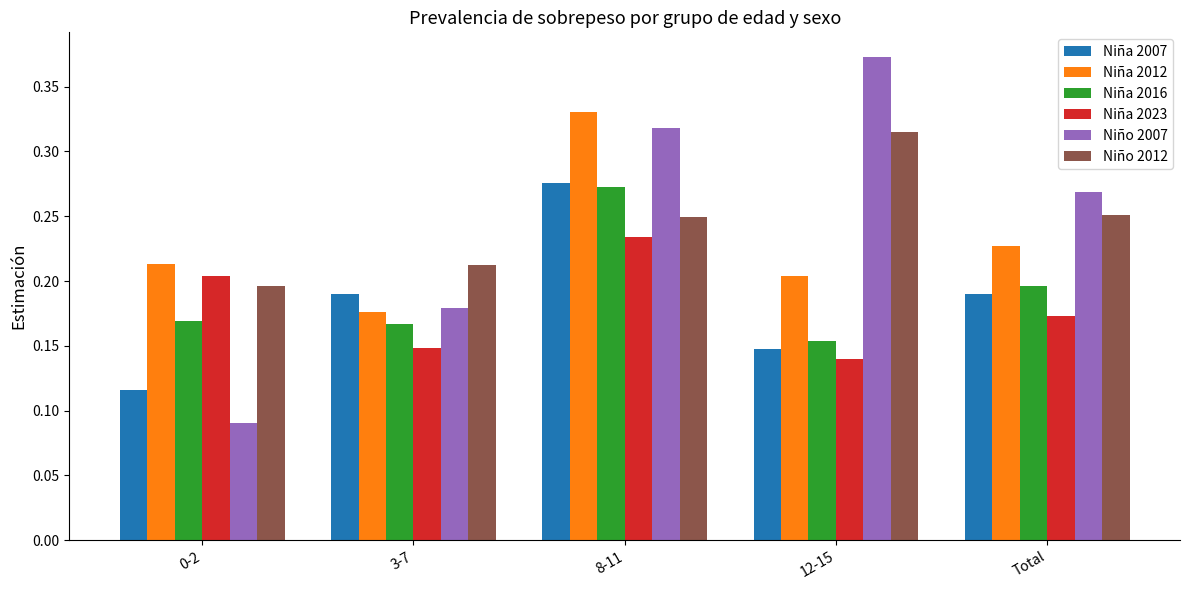

Which series has the widest spread of values?

Niño 2007